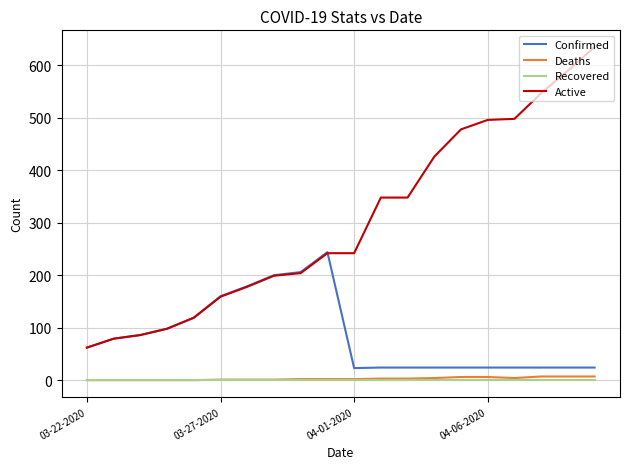

Which series has the widest spread of values?

Active